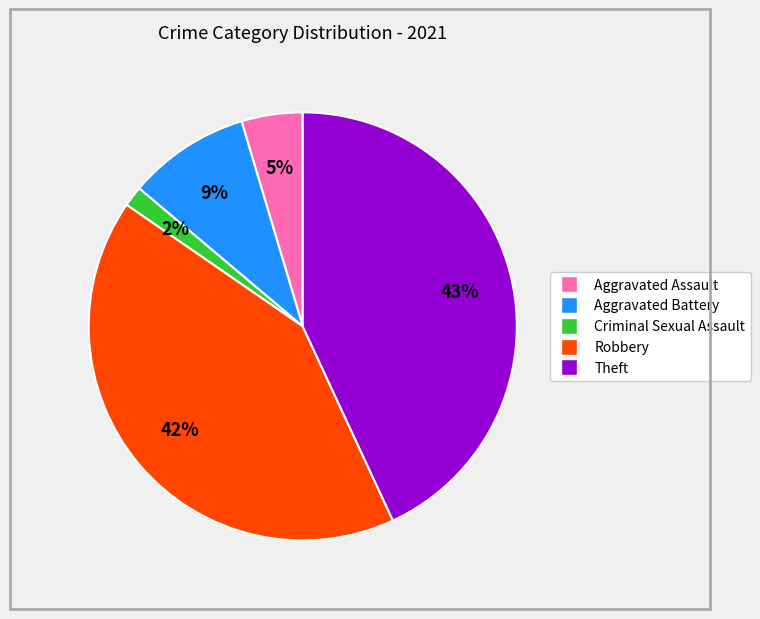

The Criminal Sexual Assault slice represents 8% of the pie. True or false?

False